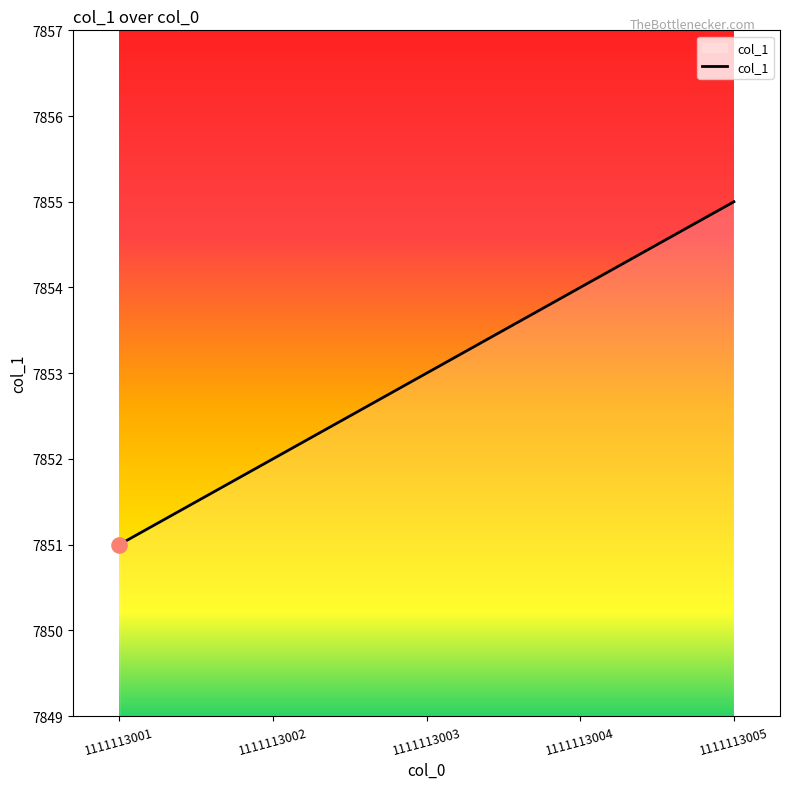

Between 1111113004 and 1111113003, which is larger?

1111113004